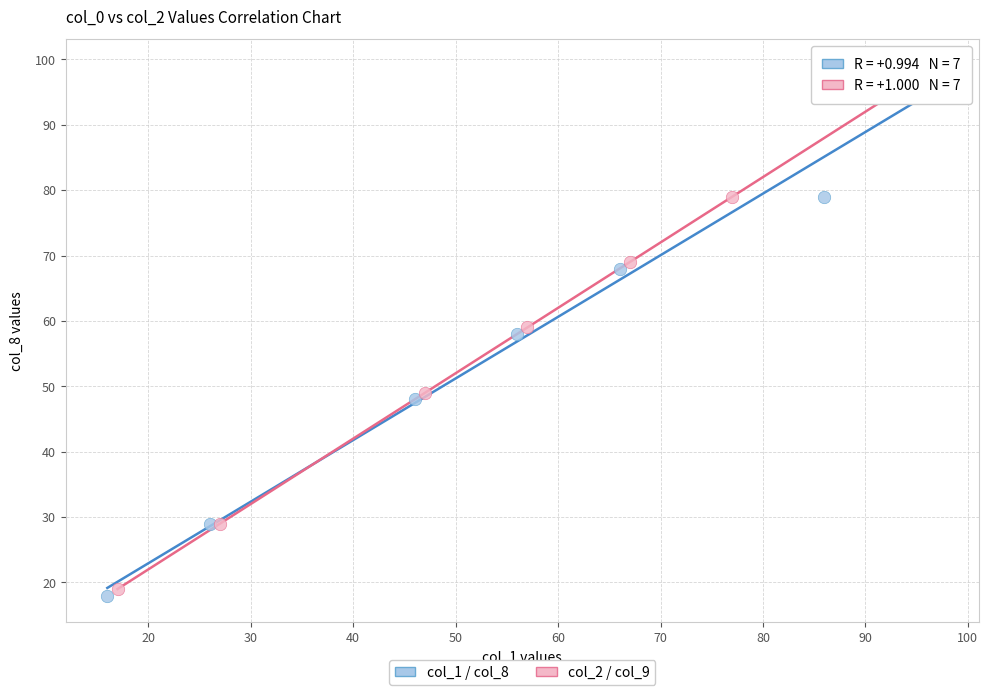

Which series contains the lowest Y value?

col_1 / col_8